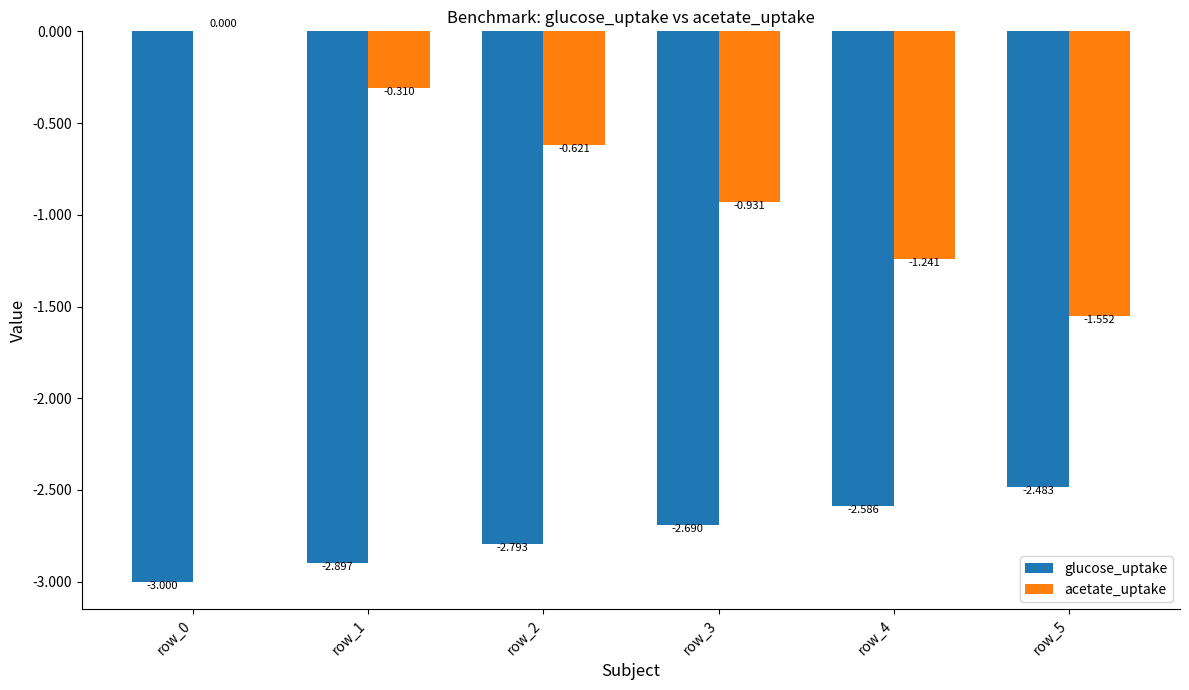

Between row_1 and row_3, which series saw the biggest shift?

acetate_uptake